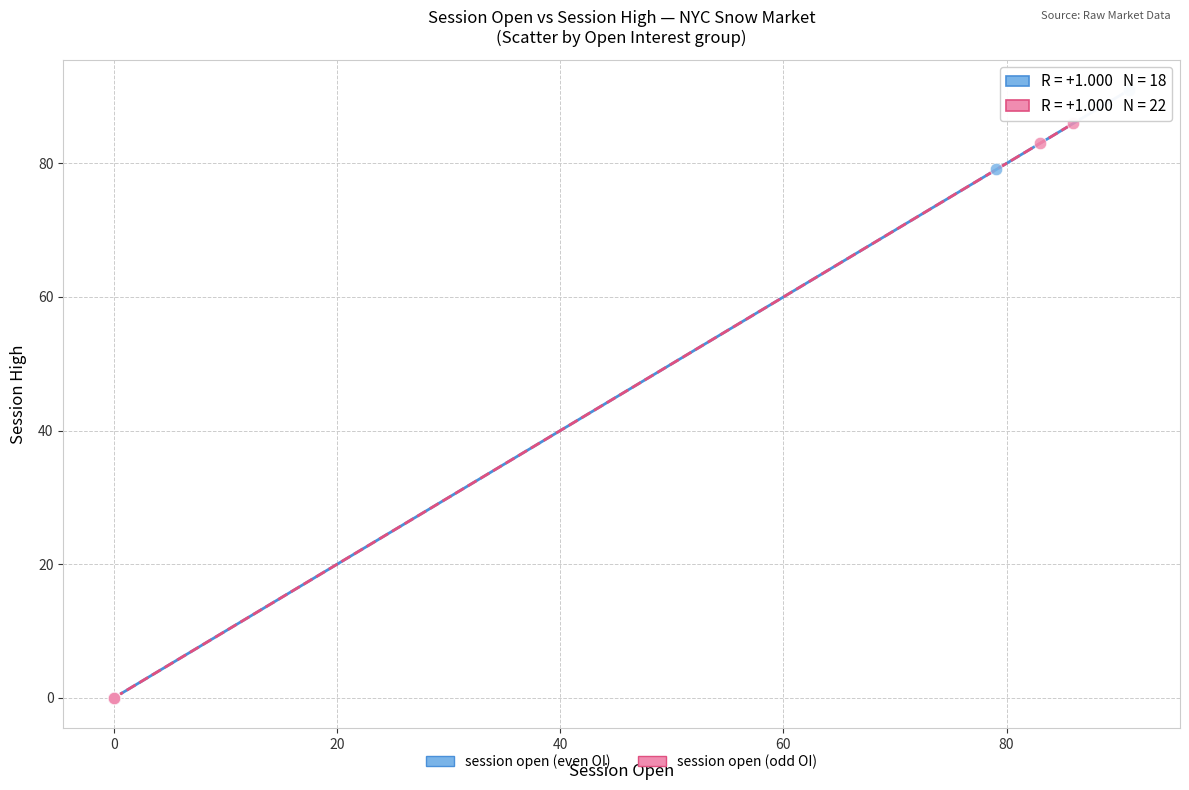

Which series has the widest spread of Y values?

session open (even OI)